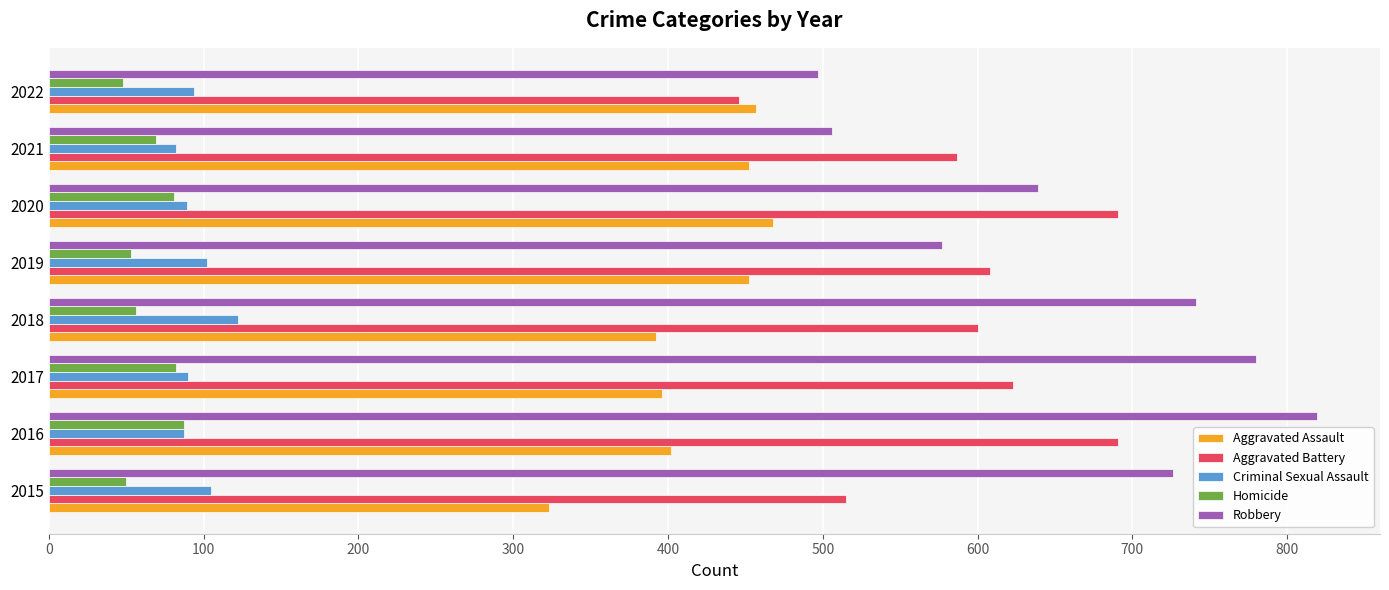

At which label is Robbery closest to 658?

2020